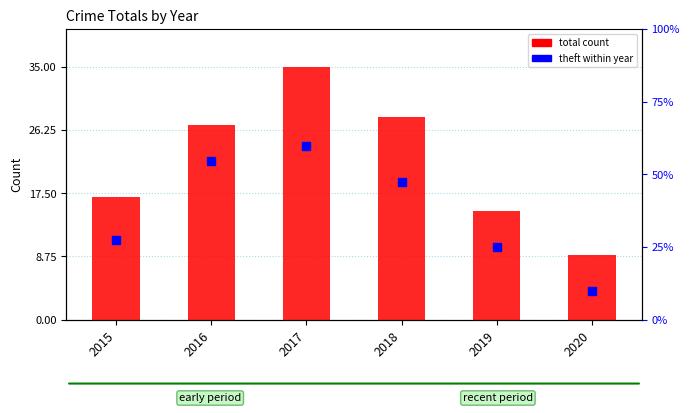

Which series has the largest total across all categories?

total count